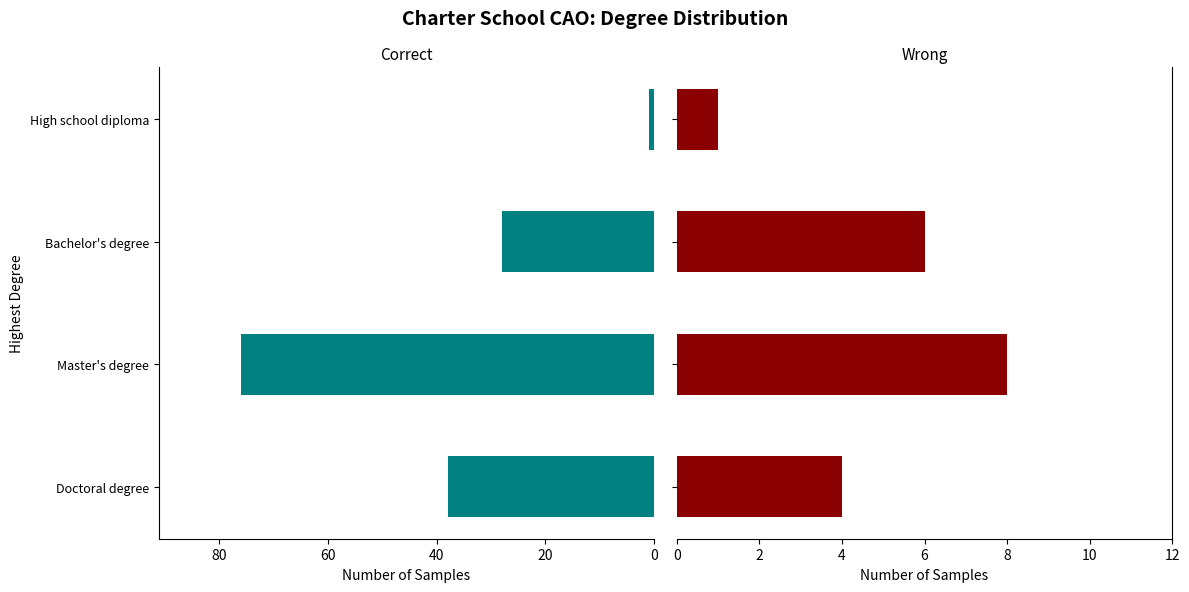

How many data points in Correct are above 38?

1